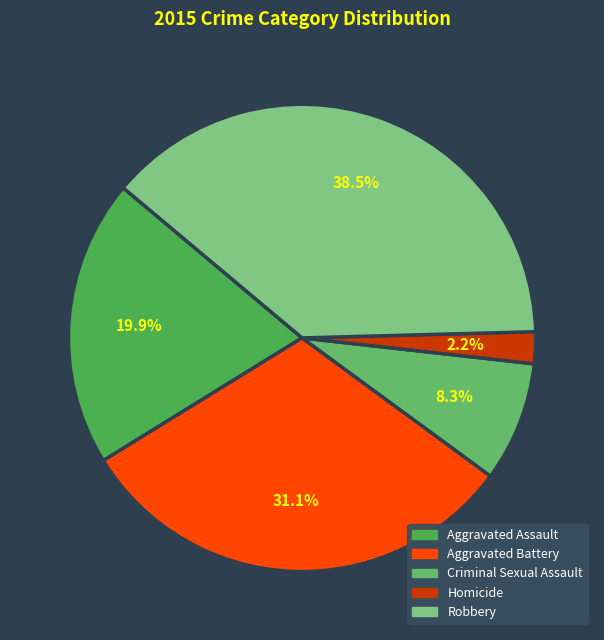

Combined, what portion of the pie is Homicide and Criminal Sexual Assault?

10.5%